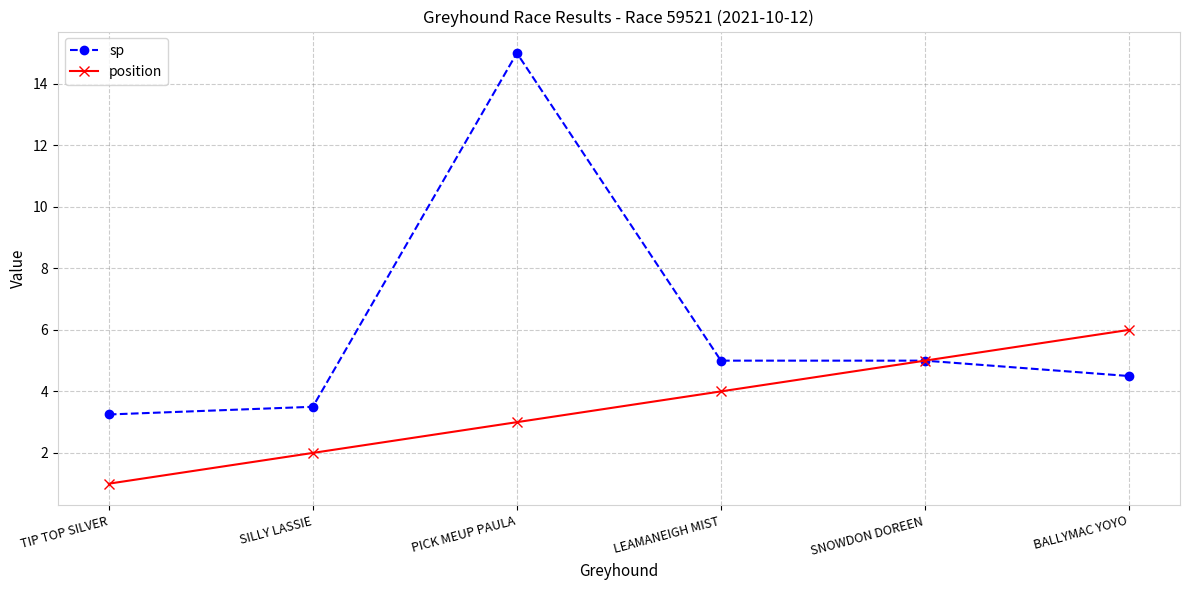

How many data points in sp are less than 5?

3